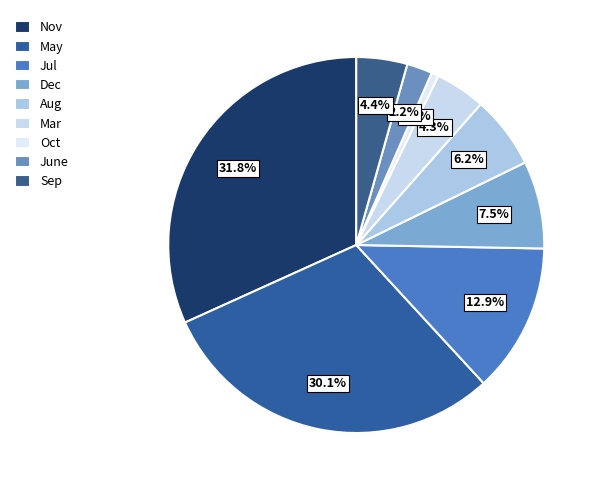

How many slices are in this pie chart?

9